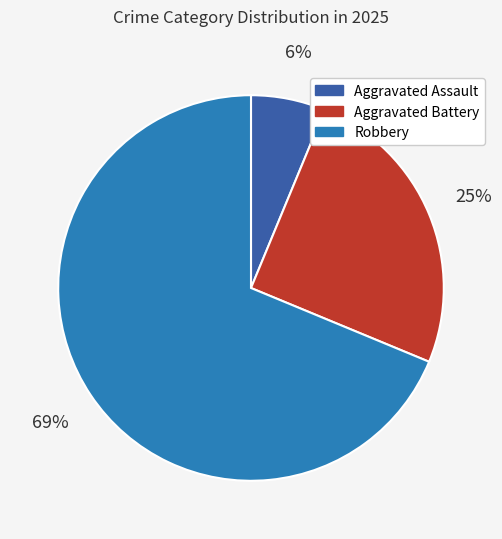

Is there a majority slice in this chart?

Yes